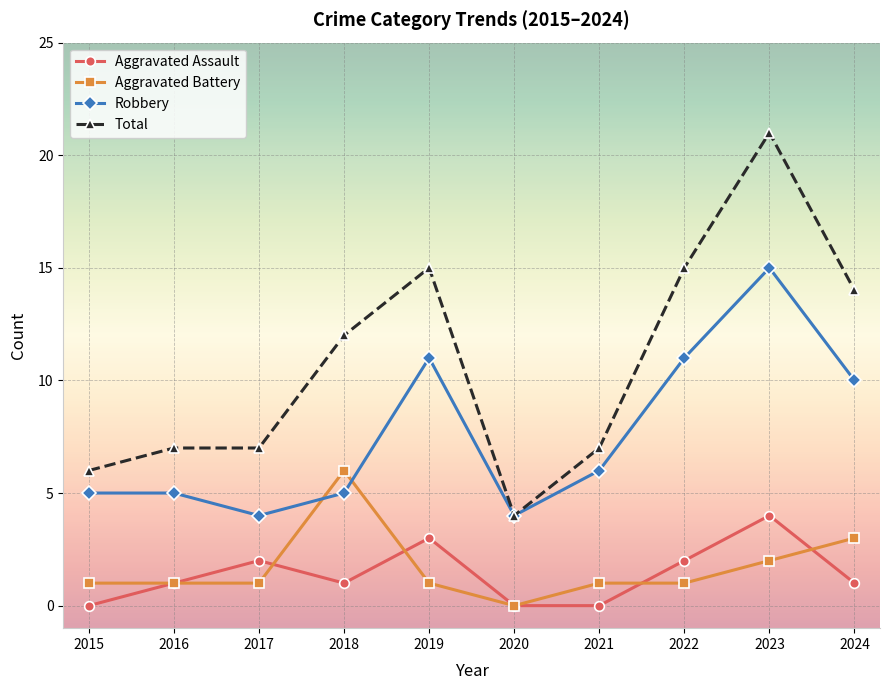

True or false: Aggravated Battery and Total cross at least once.

False